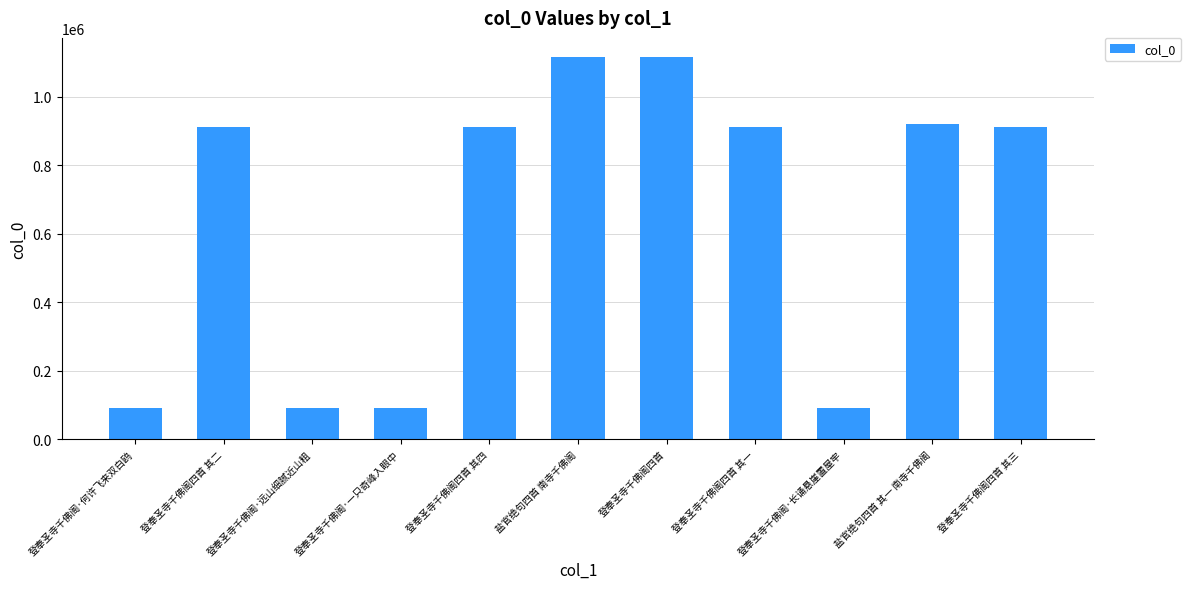

What is the difference between the maximum and second lowest values?

1025072